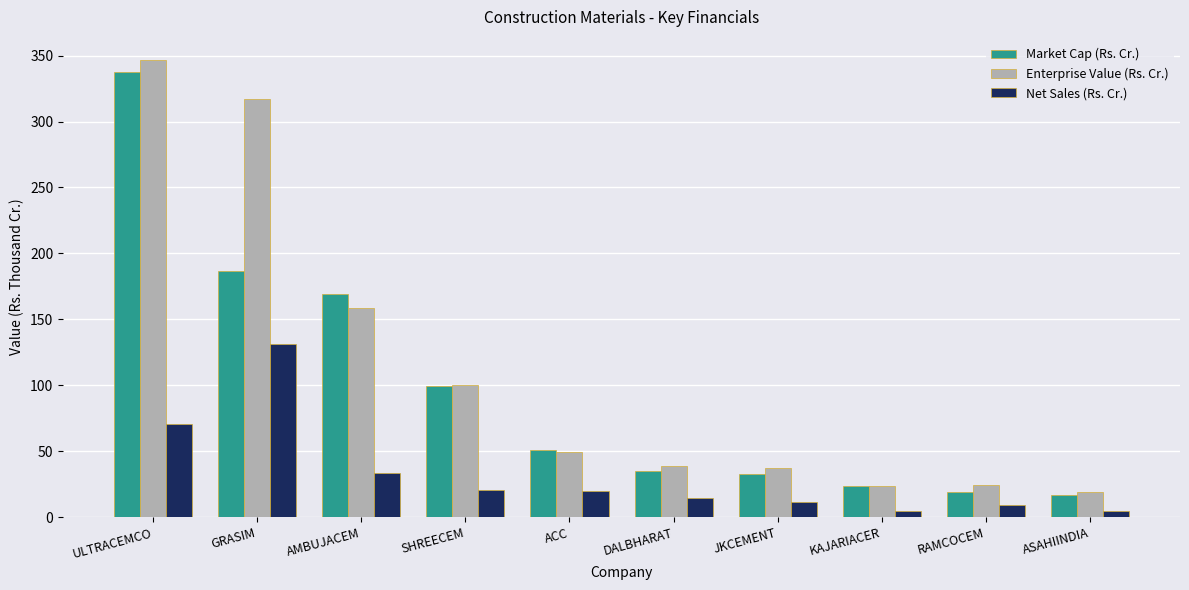

What is the difference between the Net Sales (Rs. Cr.) values at KAJARIACER and ACC?

15.4